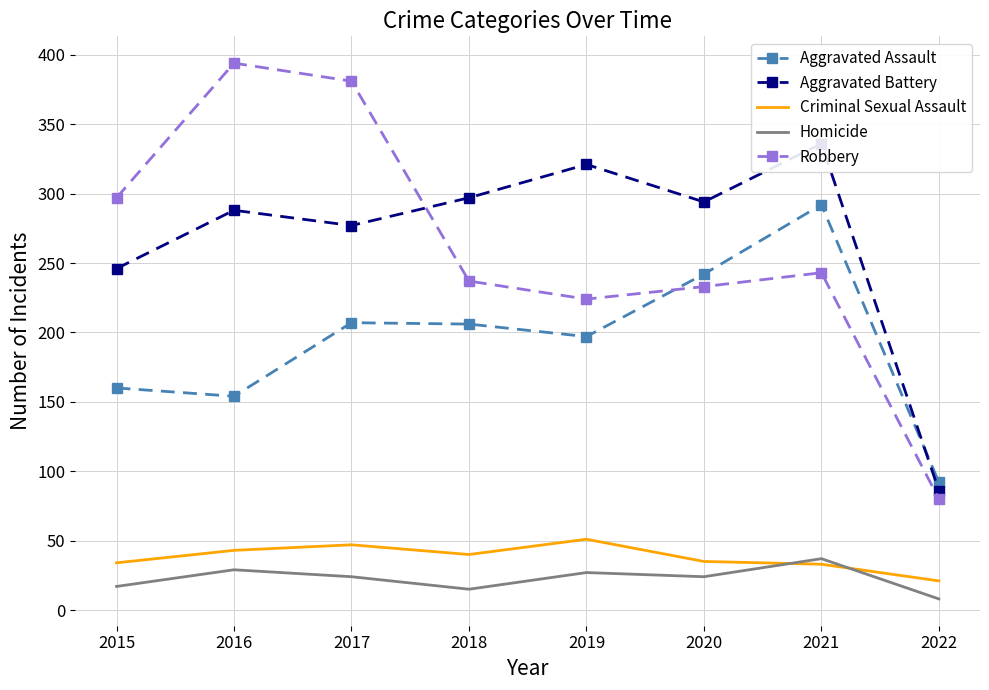

Where does the Robbery series first go above 243?

2015